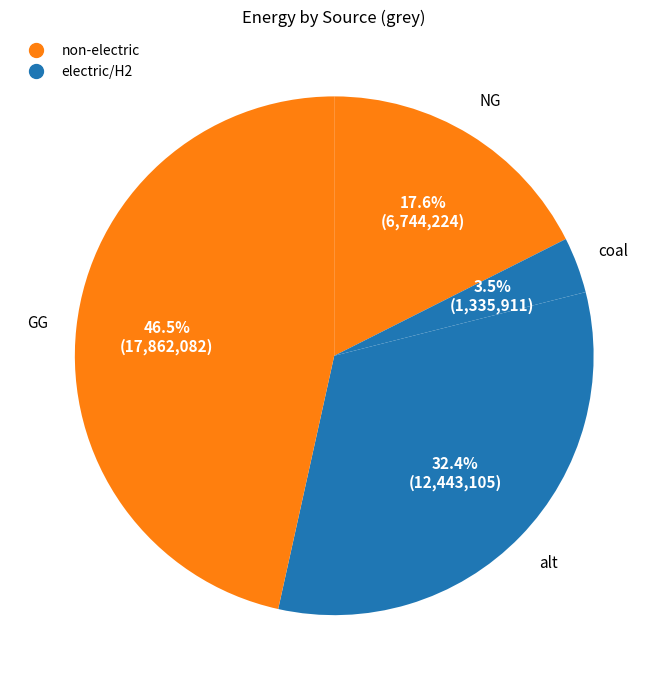

Which slice is the largest?

GG